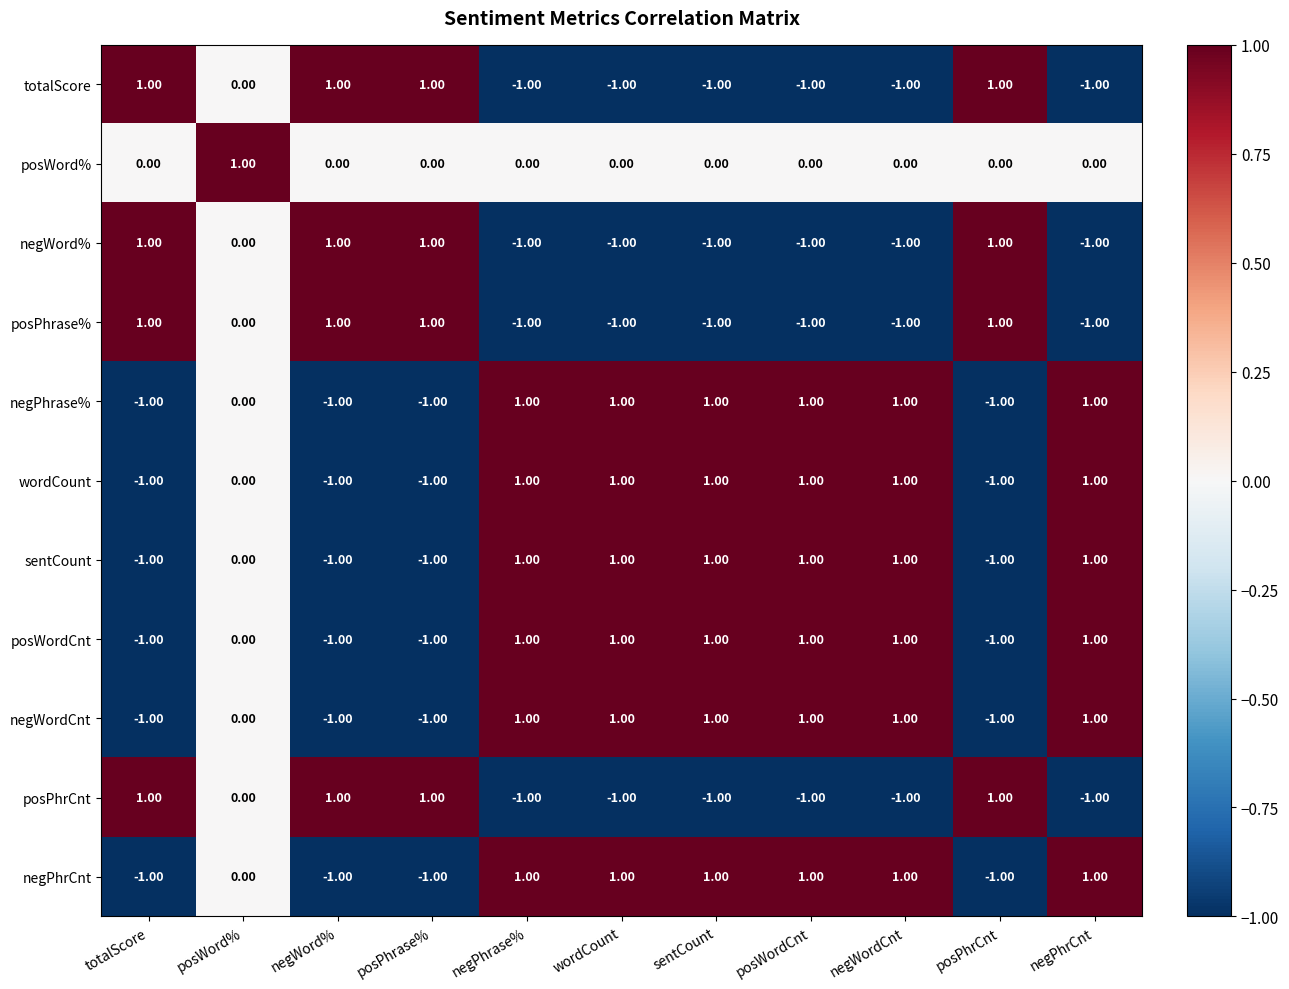

How many data points in wordCount are less than 1?

5